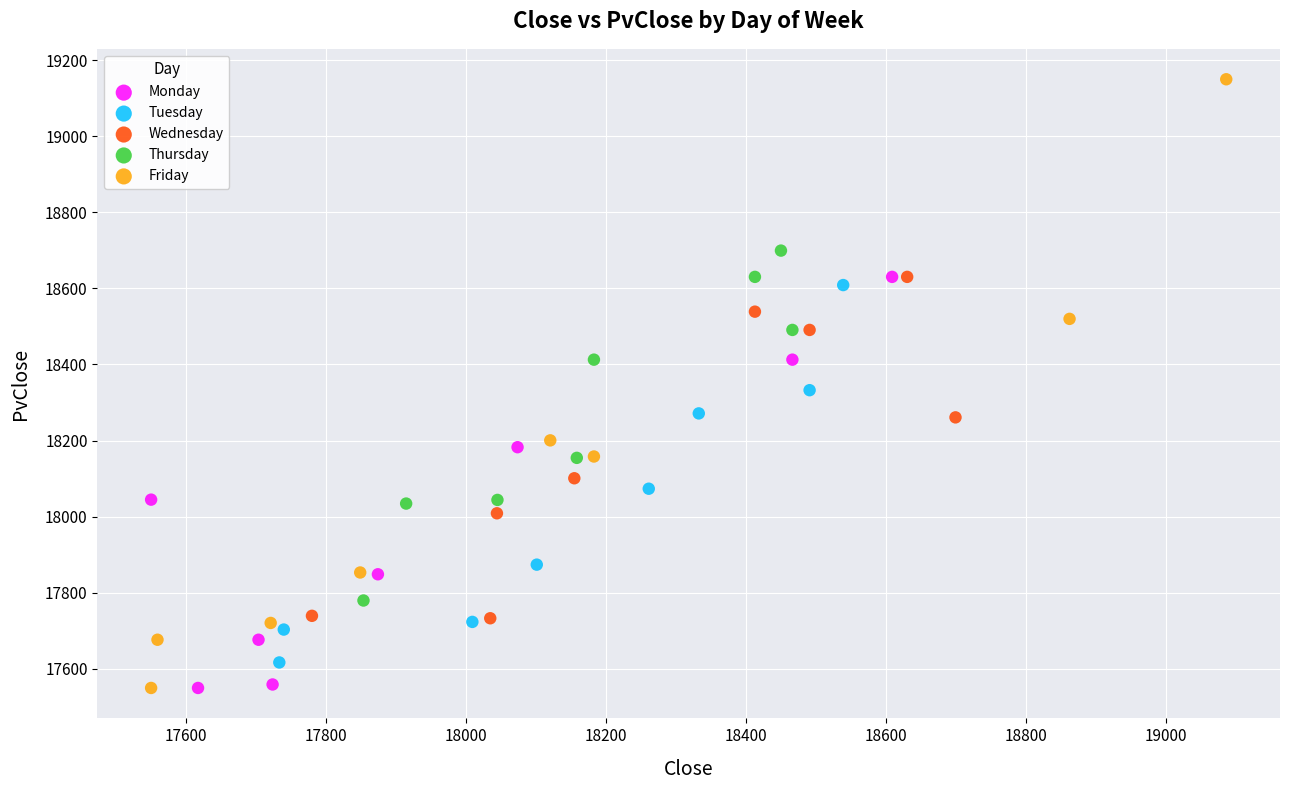

Which series contains the highest Y value?

Friday